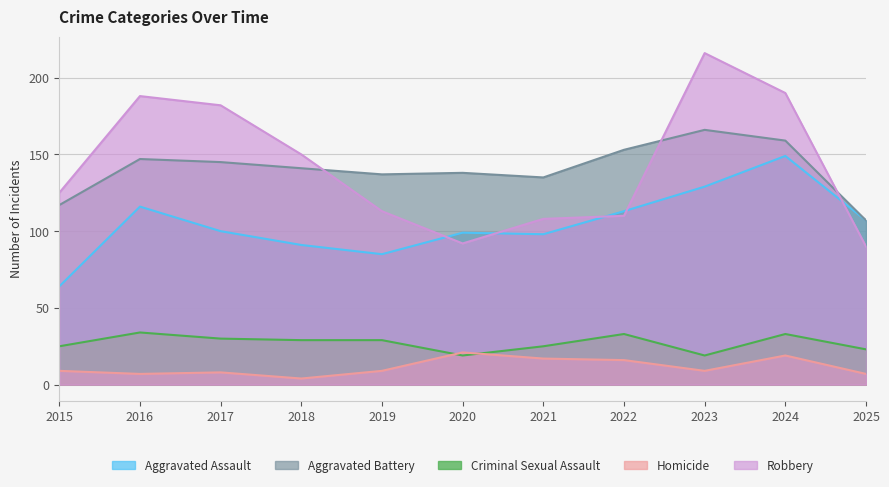

Where do Aggravated Battery and Robbery first cross each other?

2018 and 2019